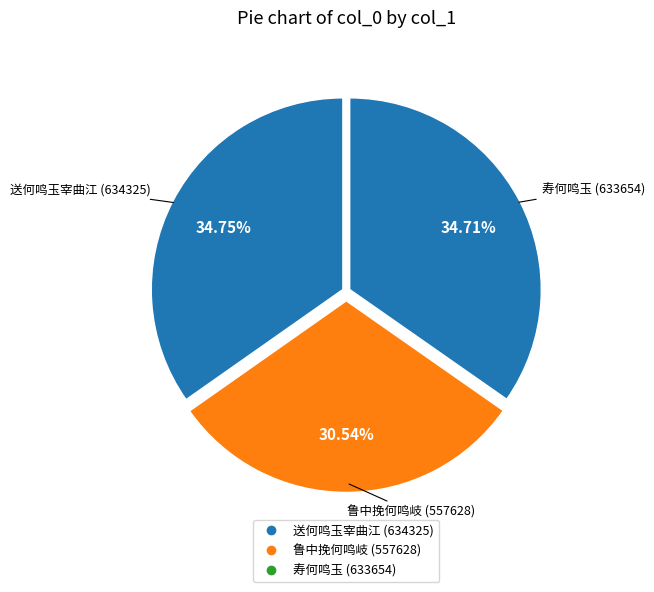

Rank the categories by value from highest to lowest.

送何鸣玉宰曲江, 寿何鸣玉, 鲁中挽何鸣岐